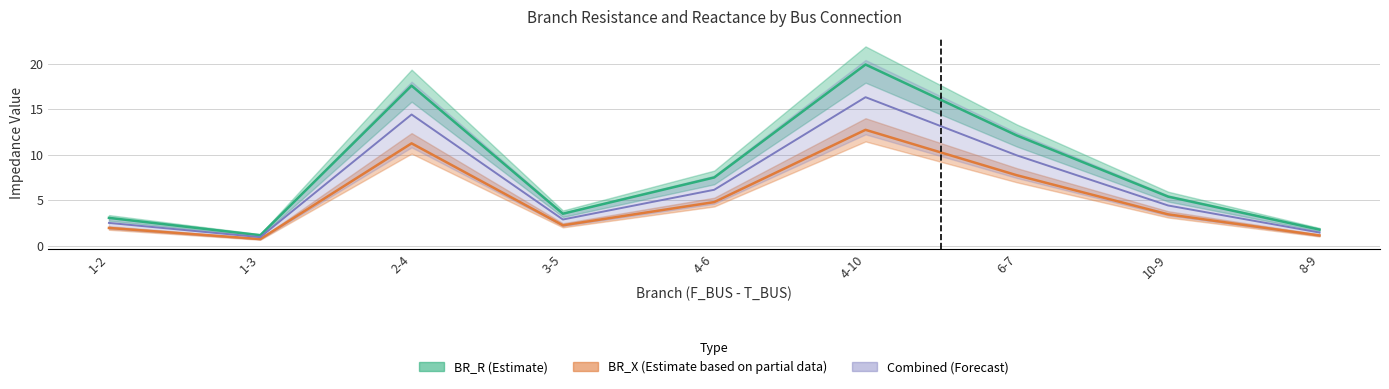

What is the average value of the BR_R series?

8.0